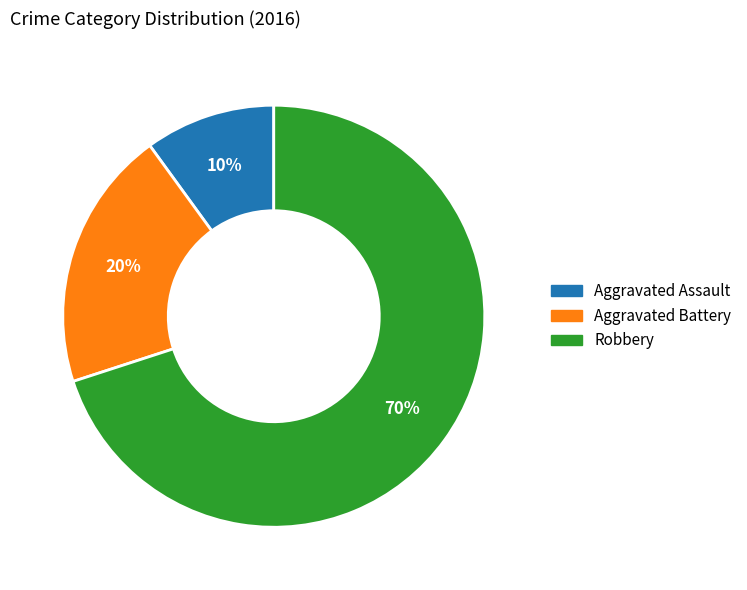

Is it true that Aggravated Battery is 20% of the pie?

True